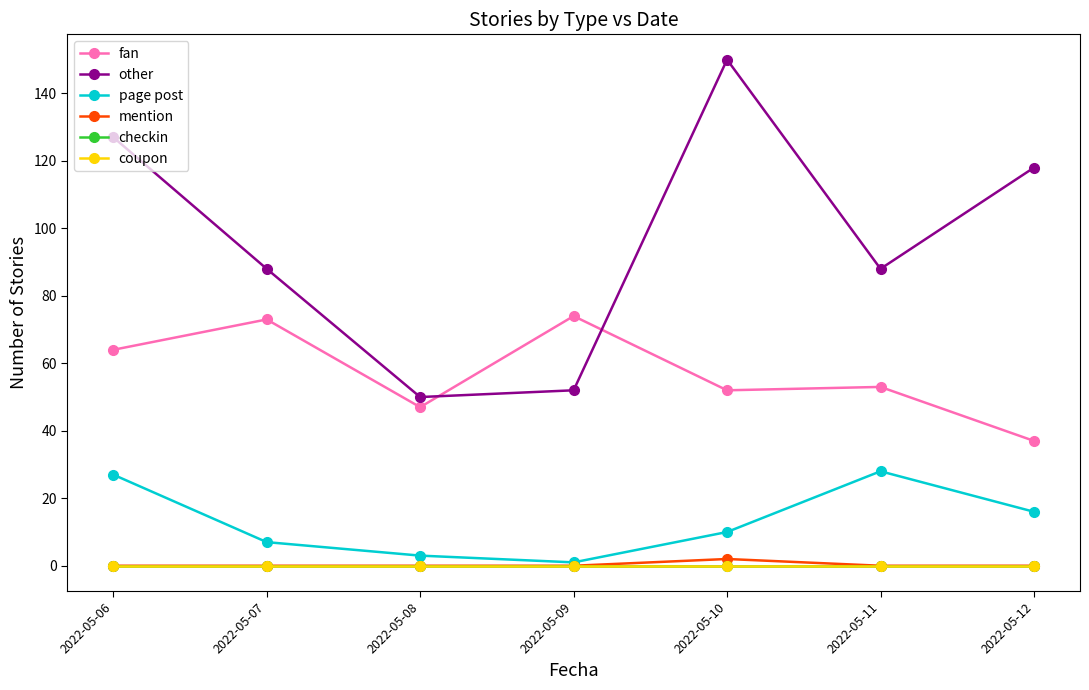

At which category does the chart reach its minimum across all series?

2022-05-06